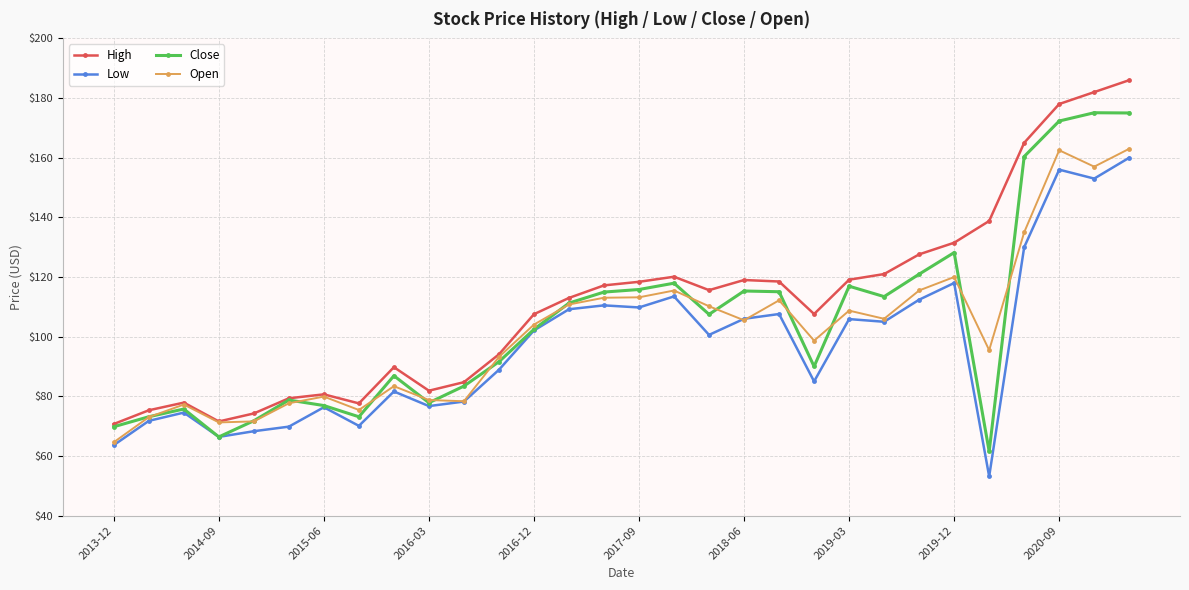

Rank the series by their average value, from lowest to highest.

Low, Open, Close, High